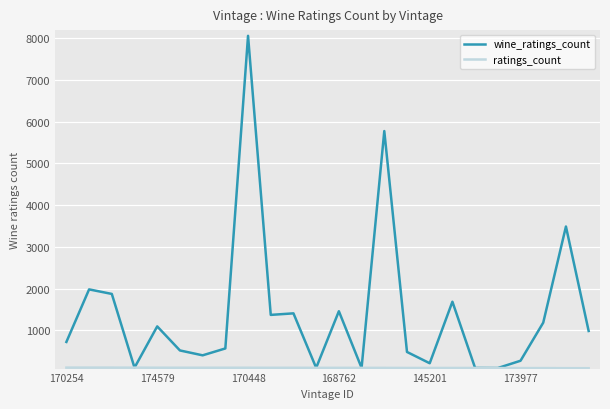

How many lines are shown in the chart?

2